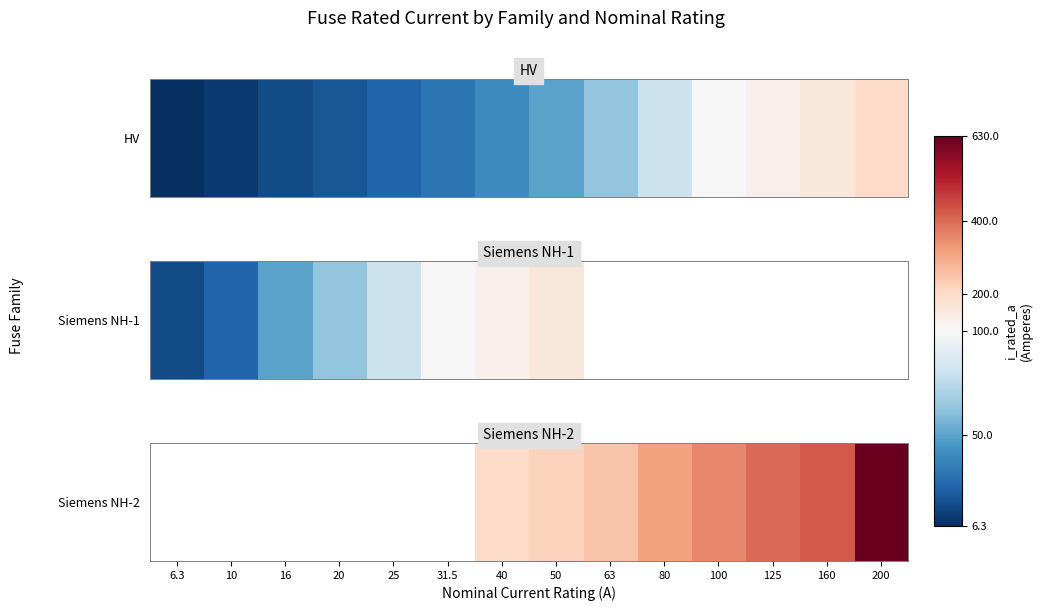

Rank the categories by value from highest to lowest.

200, 160, 125, 100, 80, 63, 50, 6.3, 10, 16, 20, 25, 31.5, 40